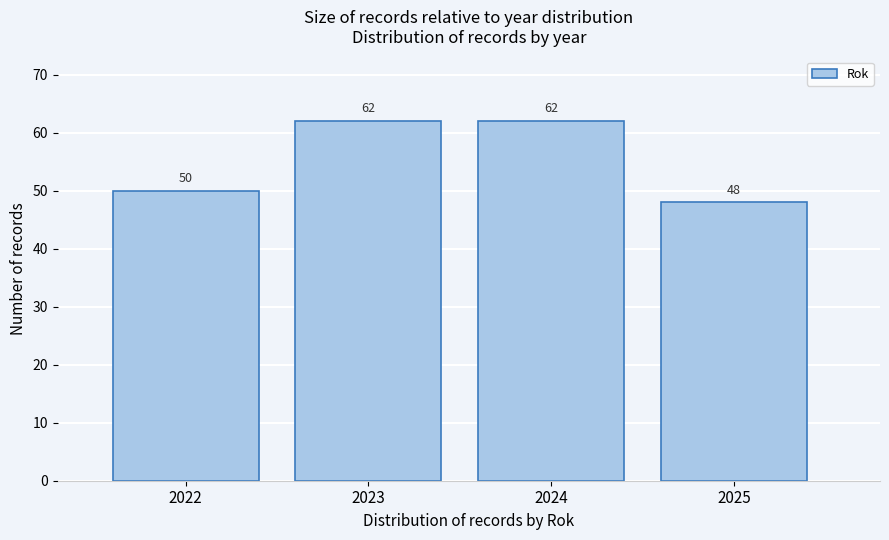

Reading right to left, list all the values displayed in this chart.

48	62	62	50